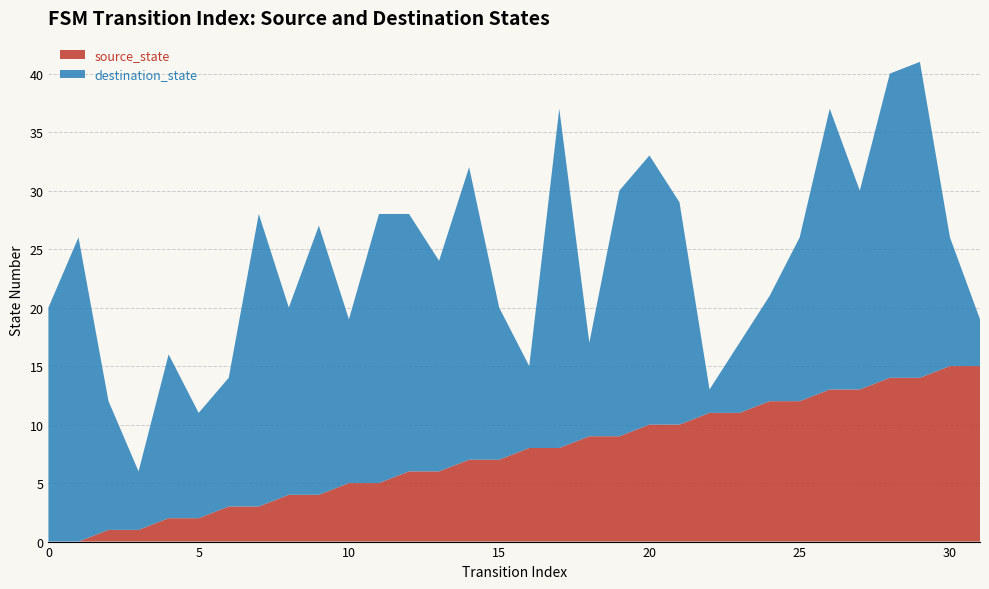

What is the maximum value for source_state?

15